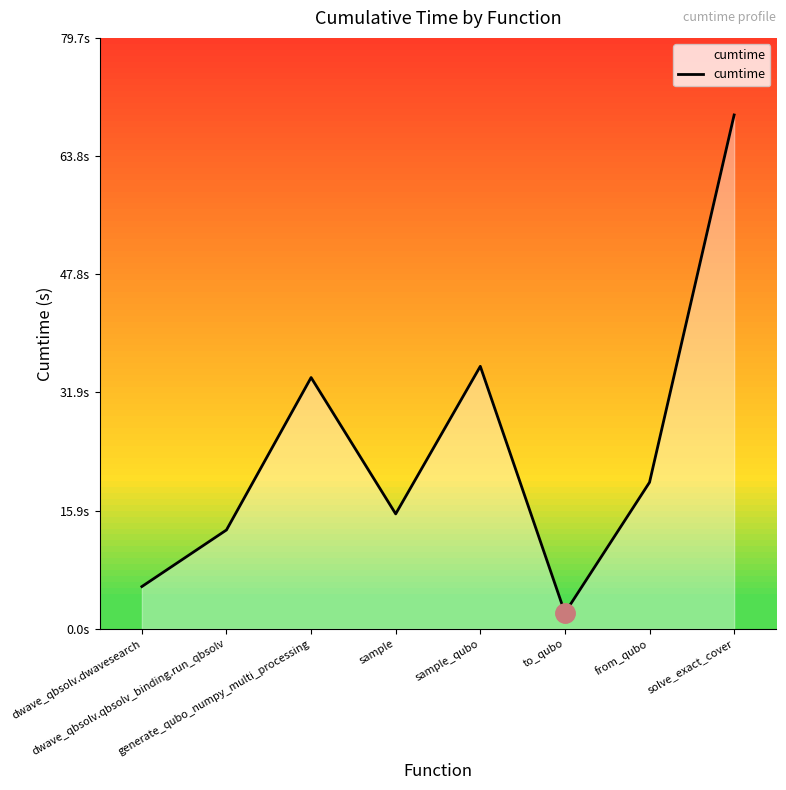

What is the difference between the maximum and minimum values?

67.2